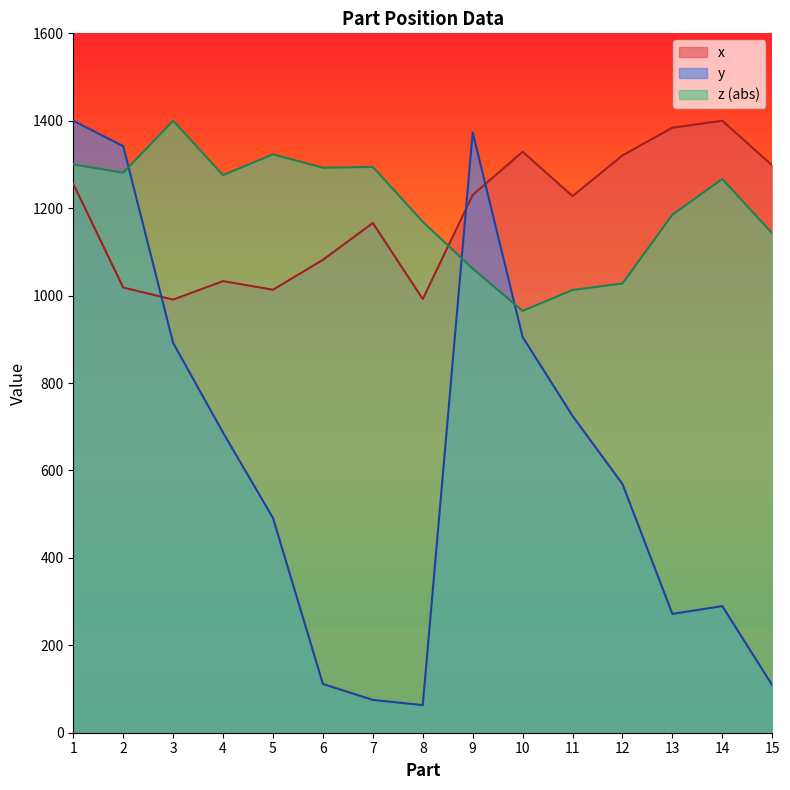

True or false: x and y intersect in this chart.

True